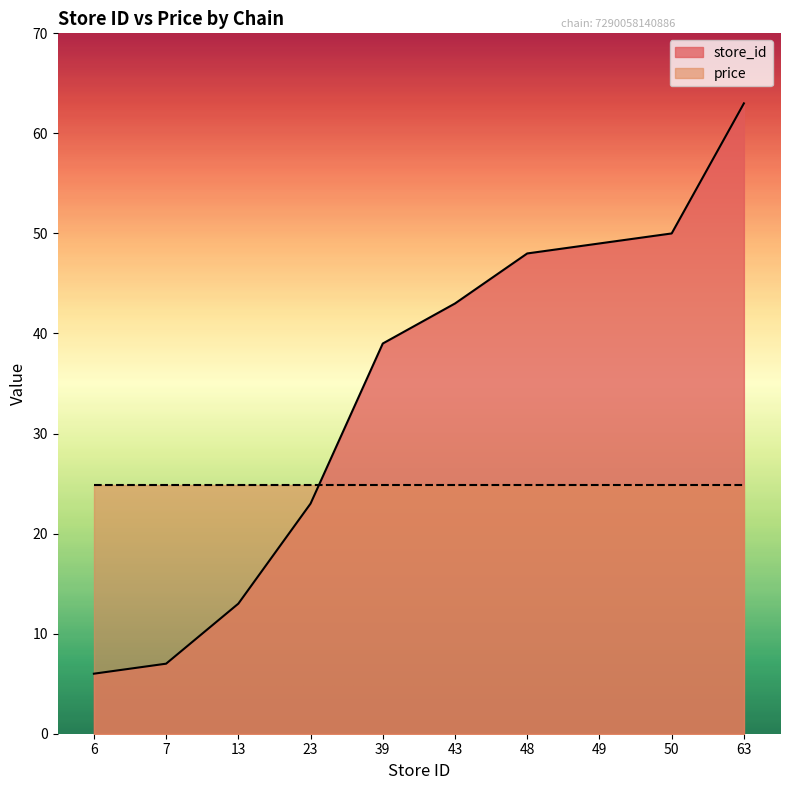

What is the change in value from 39 to 48?

+9